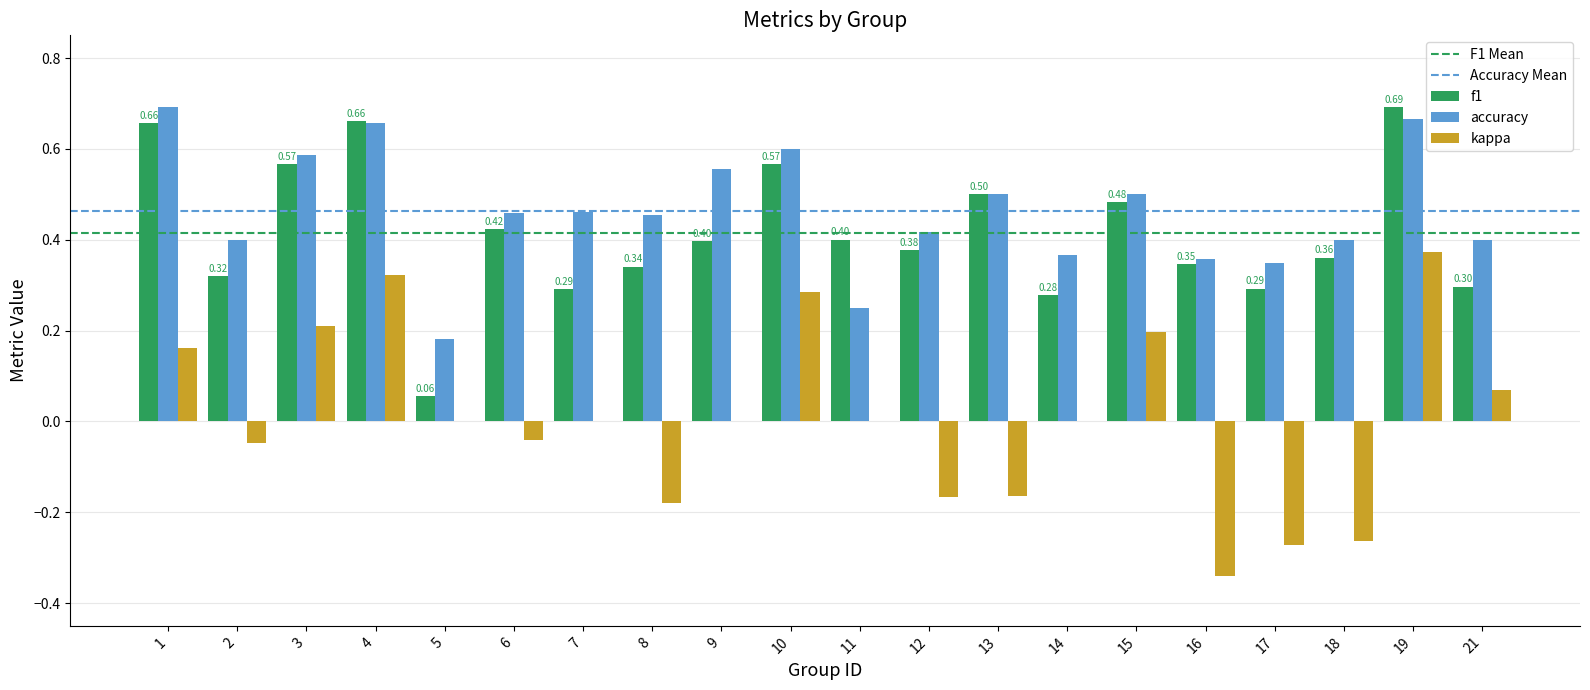

What is the total value across all series at 10?

1.5